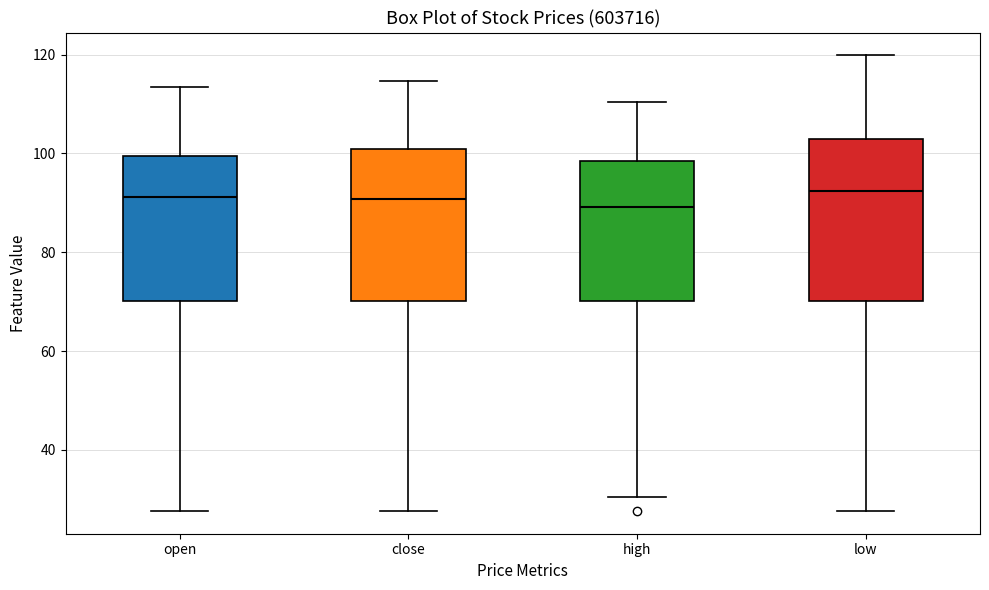

Reading left to right, transcribe this box plot: for each box, give where its median line is, the range the box spans, and where its two whiskers end, as read against the y-axis. The values are not printed on the chart, so give them approximately, as read against the axis.

open: median 92, box 70 to 100, whiskers 28 to 114
close: median 90, box 70 to 100, whiskers 28 to 114
high: median 90, box 70 to 98, whiskers 30 to 110
low: median 92, box 70 to 102, whiskers 28 to 120